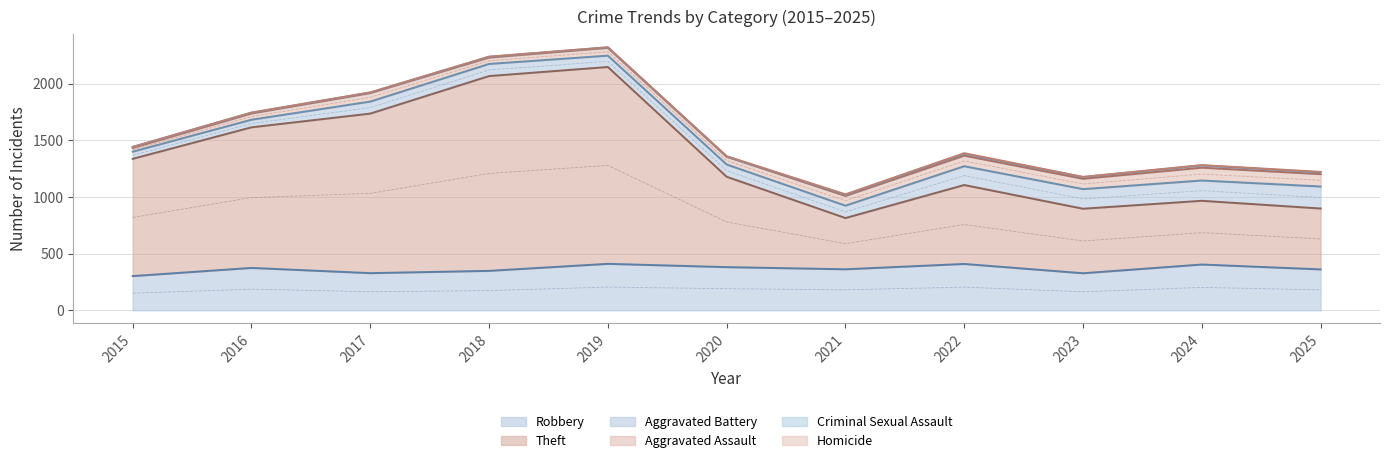

At which category does Aggravated Assault reach its first local peak?

2017